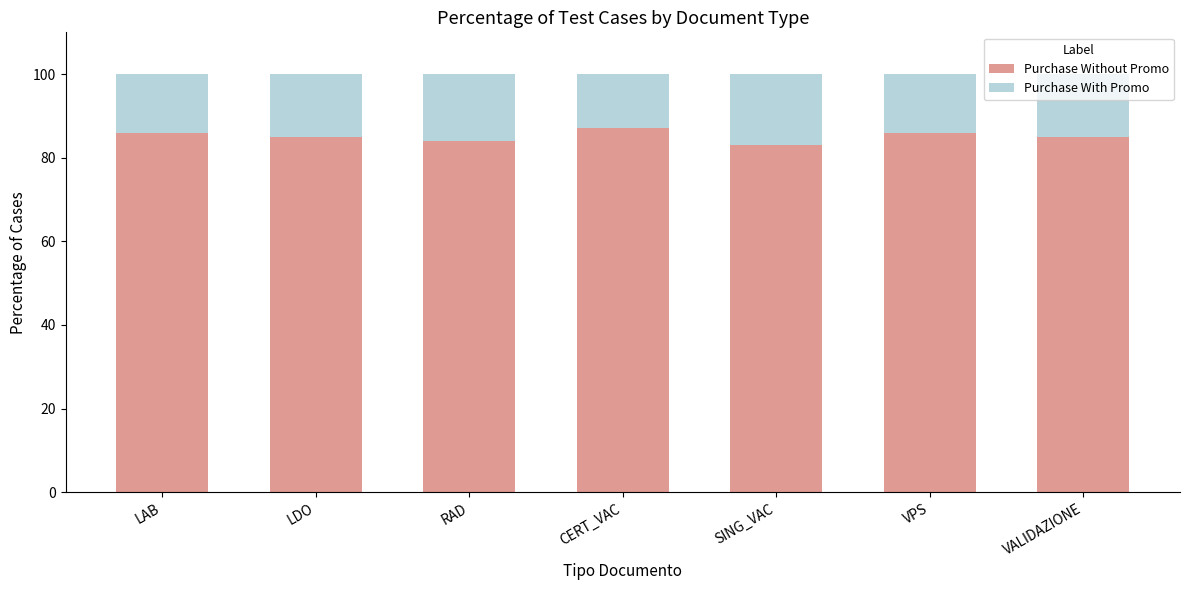

What is the sum of the Purchase Without Promo values at VPS and LAB?

172